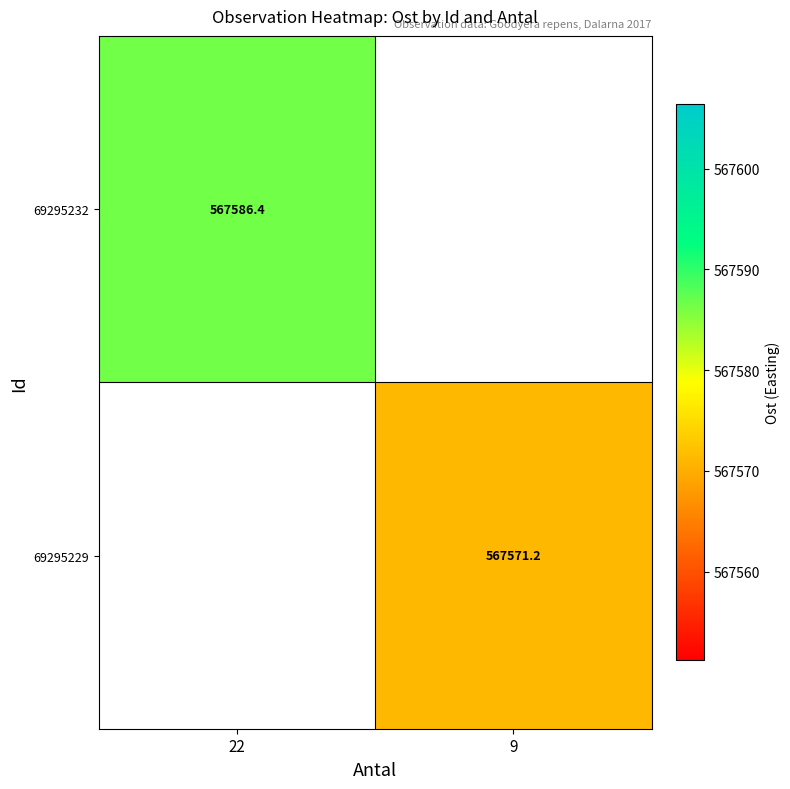

Count the number of data series in this chart.

2